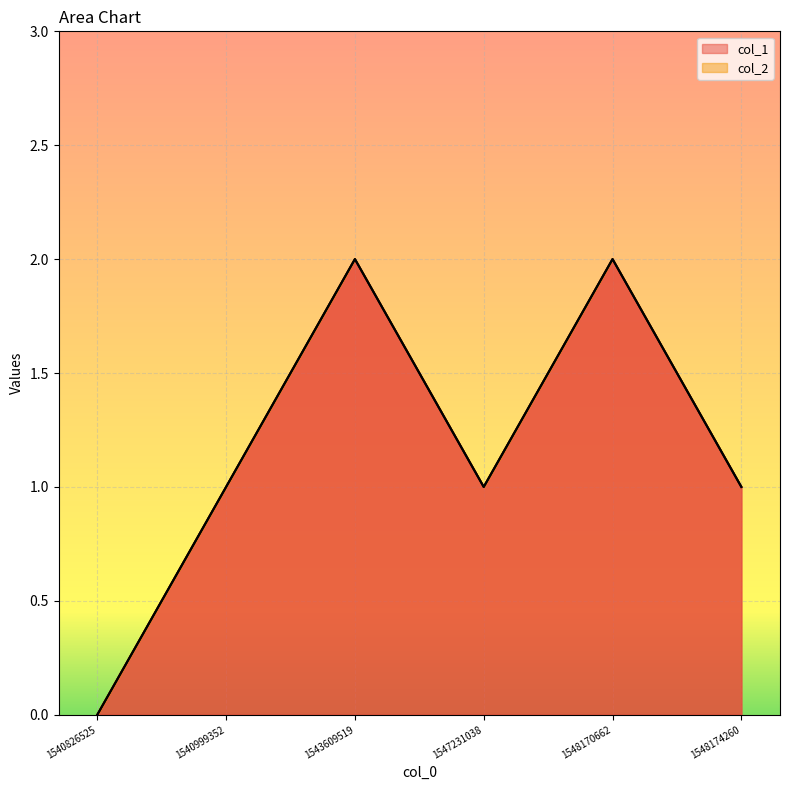

How many interior local peaks (higher than both neighbors) does the data have?

2